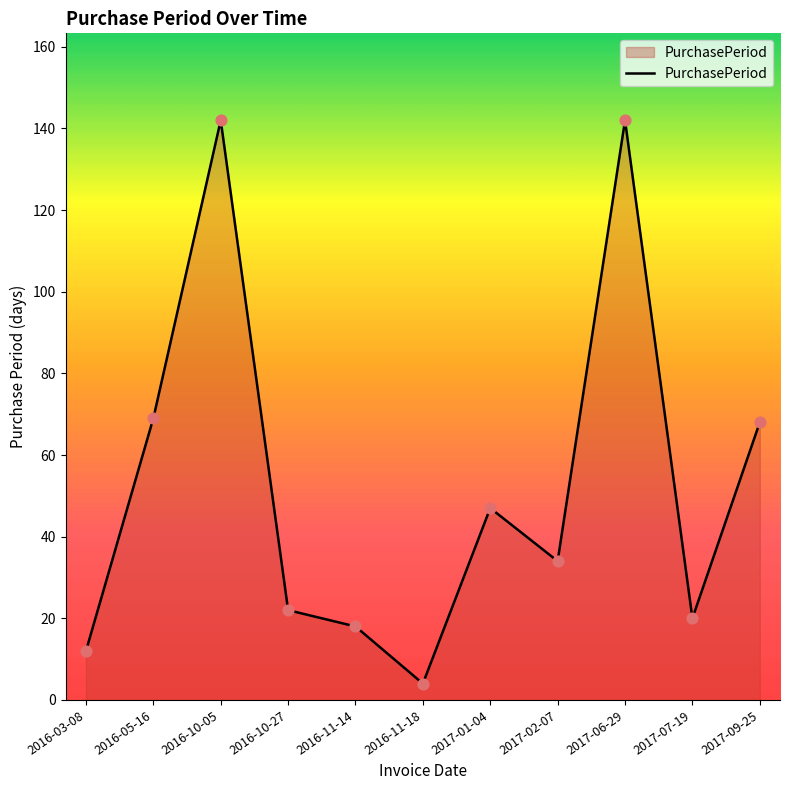

Which has a higher value, 2017-07-19 or 2017-02-07?

2017-02-07